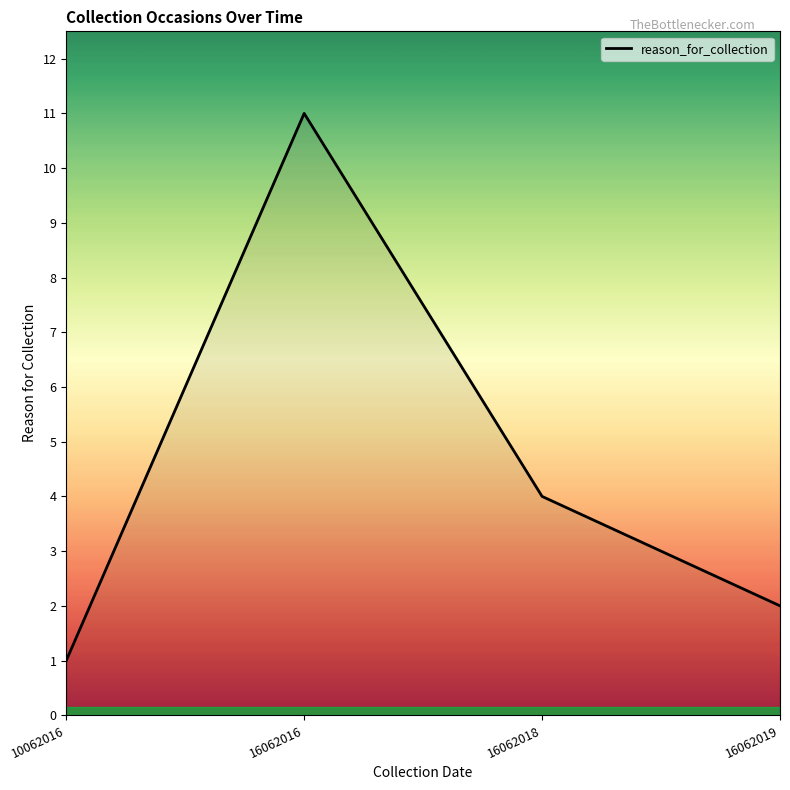

What is the sum of all values?

18